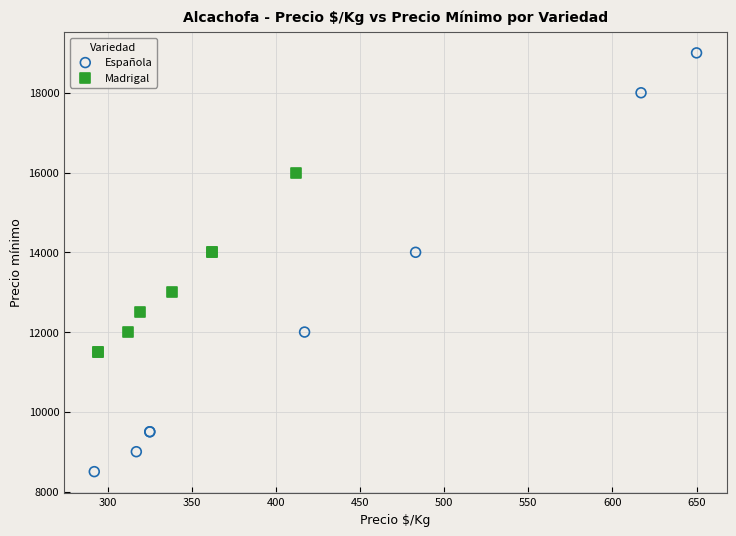

Which series has the widest spread of Y values?

Española